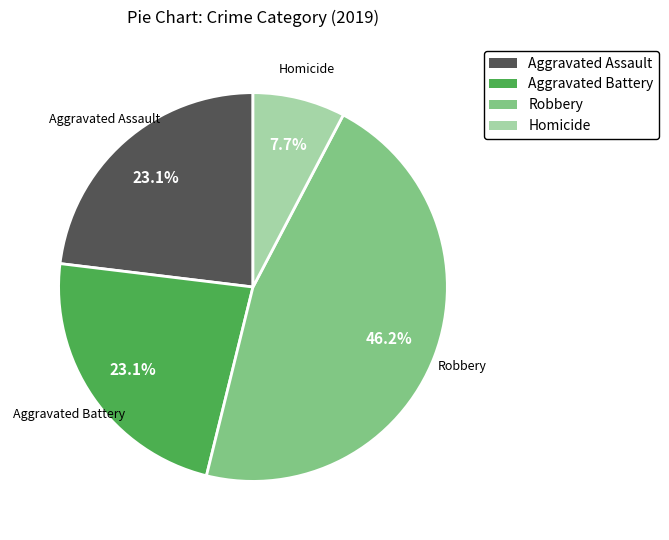

What is the smallest slice in the pie chart?

Homicide